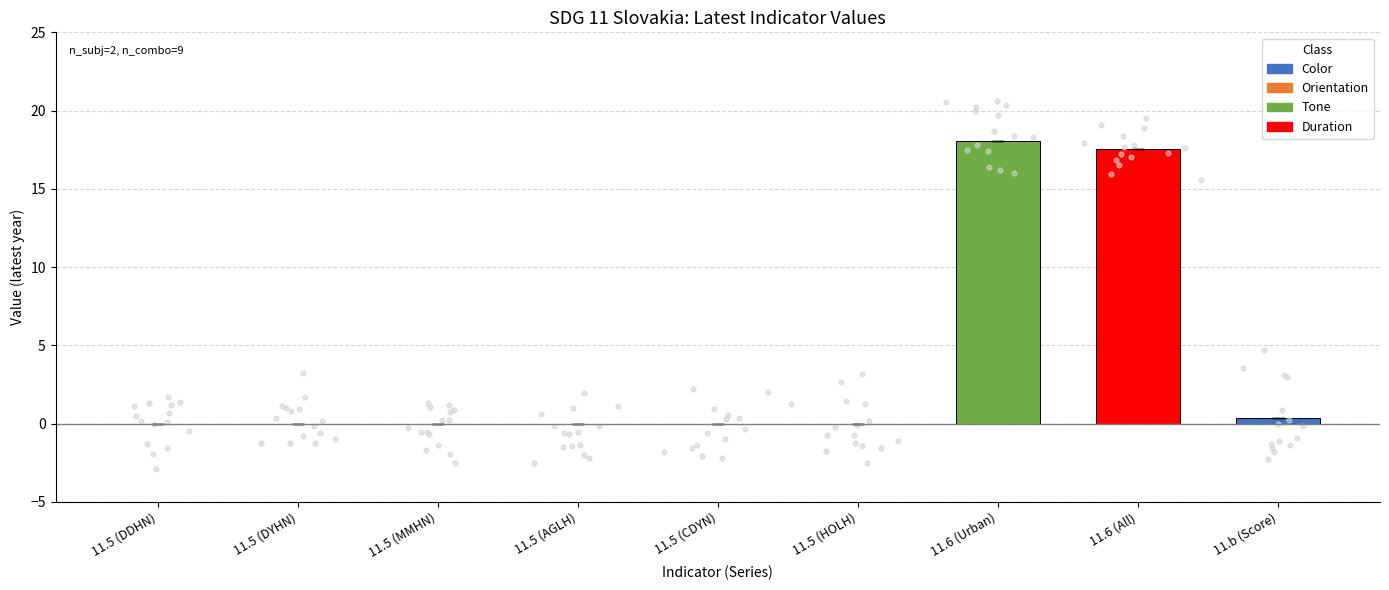

Between 11.5 (MMHN) and 11.5 (CDYN), which is larger?

11.5 (MMHN)